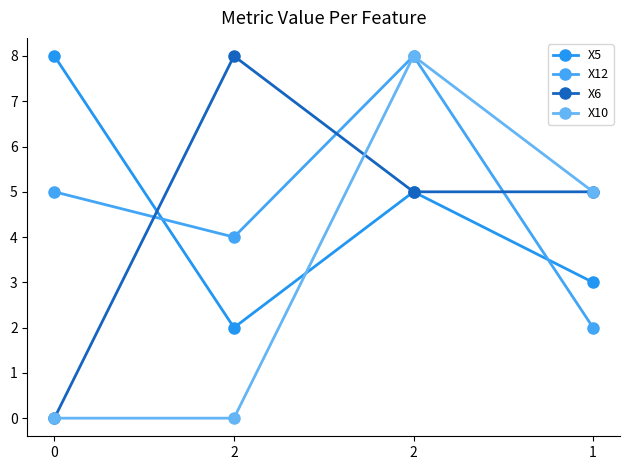

Where do X6 and X5 first cross each other?

0 and 2